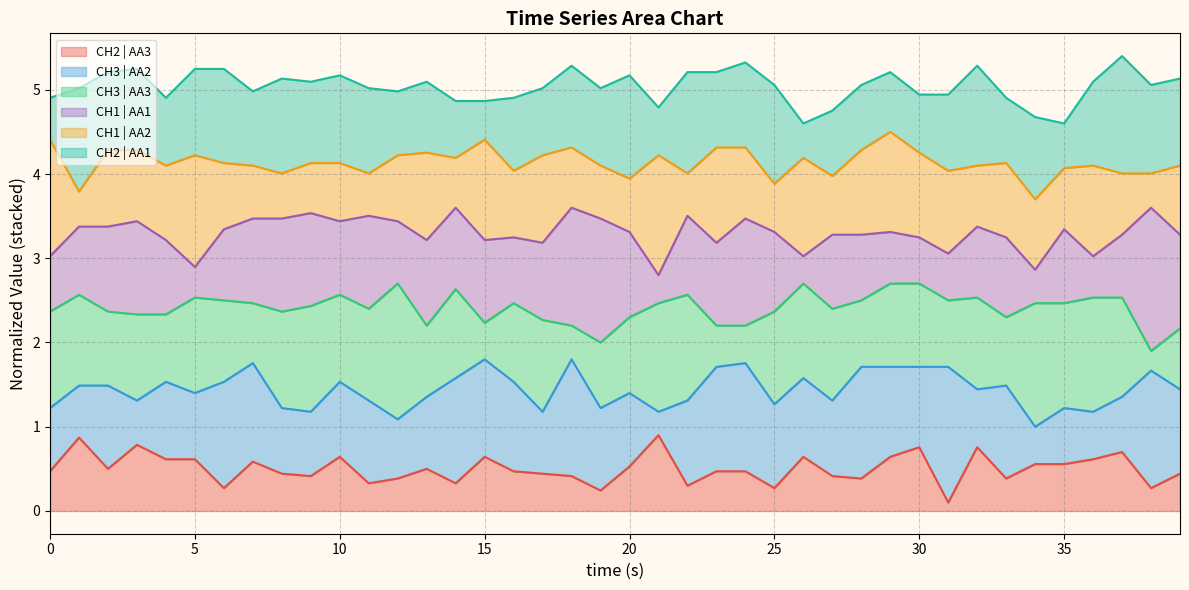

What is the maximum value for CH2 | AA3?

0.9